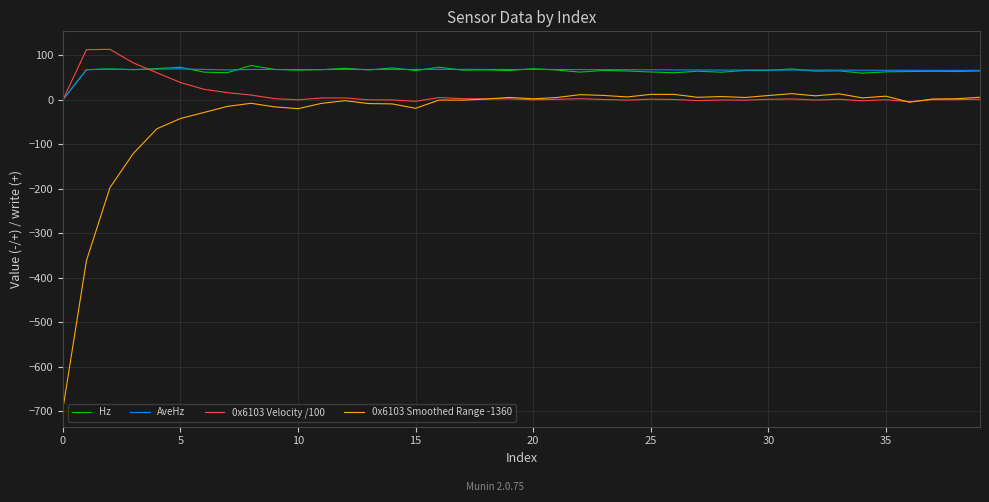

What is the maximum value for 0x6103 Velocity /100?

113.5